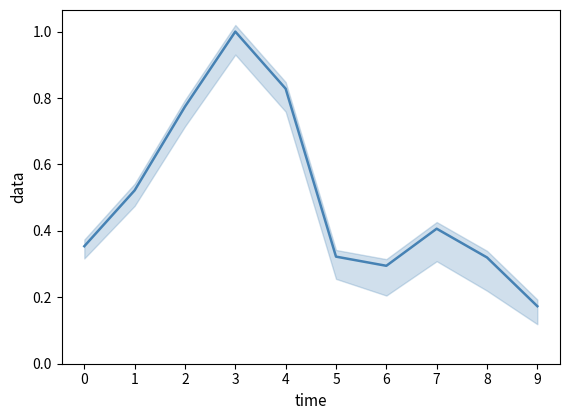

Does the chart have visible grid lines?

No